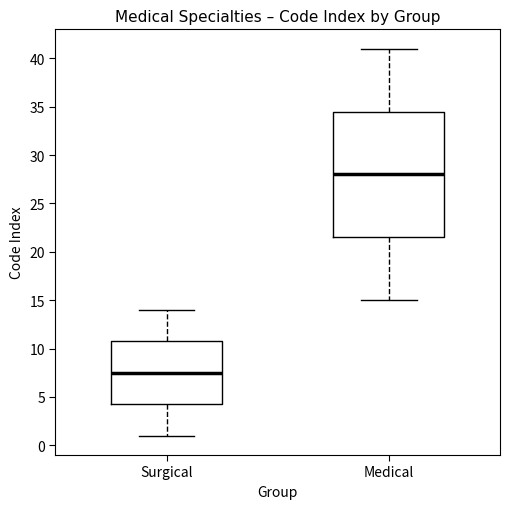

Which box is the tallest, from its lower edge to its upper edge?

Medical